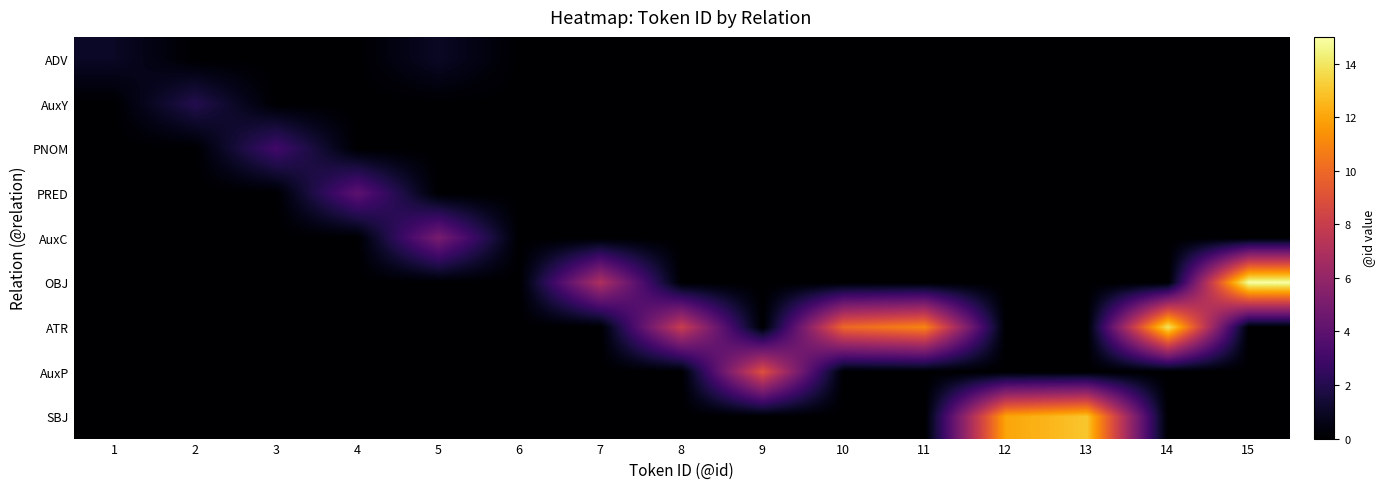

Reading left to right, transcribe all the data shown in this chart.

ADV: 1=1	2=0	3=0	4=0	5=1	6=0	7=0	8=0	9=0	10=0	11=0	12=0	13=0	14=0	15=0
AuxY: 1=0	2=2	3=0	4=0	5=0	6=0	7=0	8=0	9=0	10=0	11=0	12=0	13=0	14=0	15=0
PNOM: 1=0	2=0	3=3	4=0	5=0	6=0	7=0	8=0	9=0	10=0	11=0	12=0	13=0	14=0	15=0
PRED: 1=0	2=0	3=0	4=4	5=0	6=0	7=0	8=0	9=0	10=0	11=0	12=0	13=0	14=0	15=0
AuxC: 1=0	2=0	3=0	4=0	5=5	6=0	7=0	8=0	9=0	10=0	11=0	12=0	13=0	14=0	15=0
OBJ: 1=0	2=0	3=0	4=0	5=0	6=0	7=7	8=0	9=0	10=0	11=0	12=0	13=0	14=0	15=15
ATR: 1=0	2=0	3=0	4=0	5=0	6=0	7=0	8=8	9=0	10=10	11=11	12=0	13=0	14=14	15=0
AuxP: 1=0	2=0	3=0	4=0	5=0	6=0	7=0	8=0	9=9	10=0	11=0	12=0	13=0	14=0	15=0
SBJ: 1=0	2=0	3=0	4=0	5=0	6=0	7=0	8=0	9=0	10=0	11=0	12=12	13=13	14=0	15=0